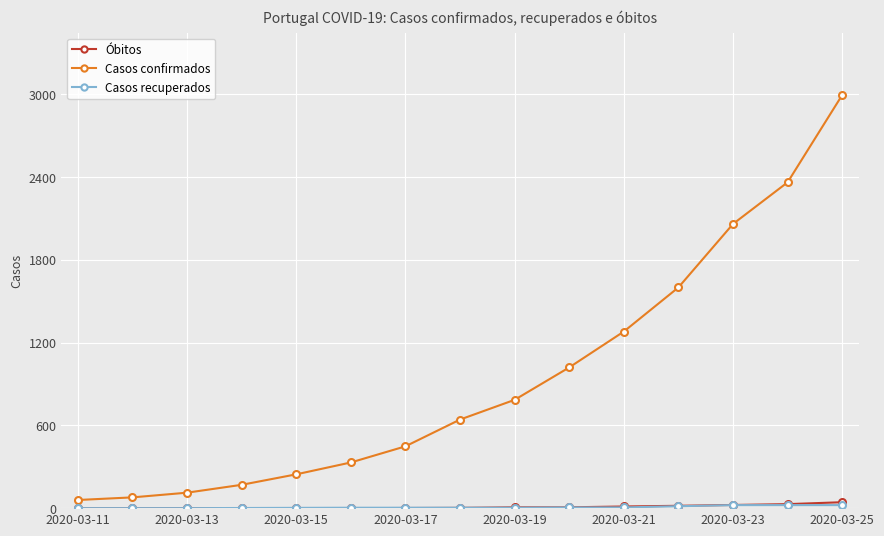

Which series has the largest total across all categories?

Casos confirmados